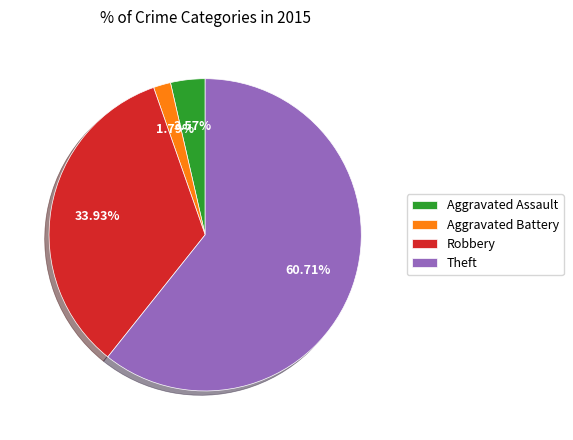

To the nearest percent, what portion does Robbery represent?

34%